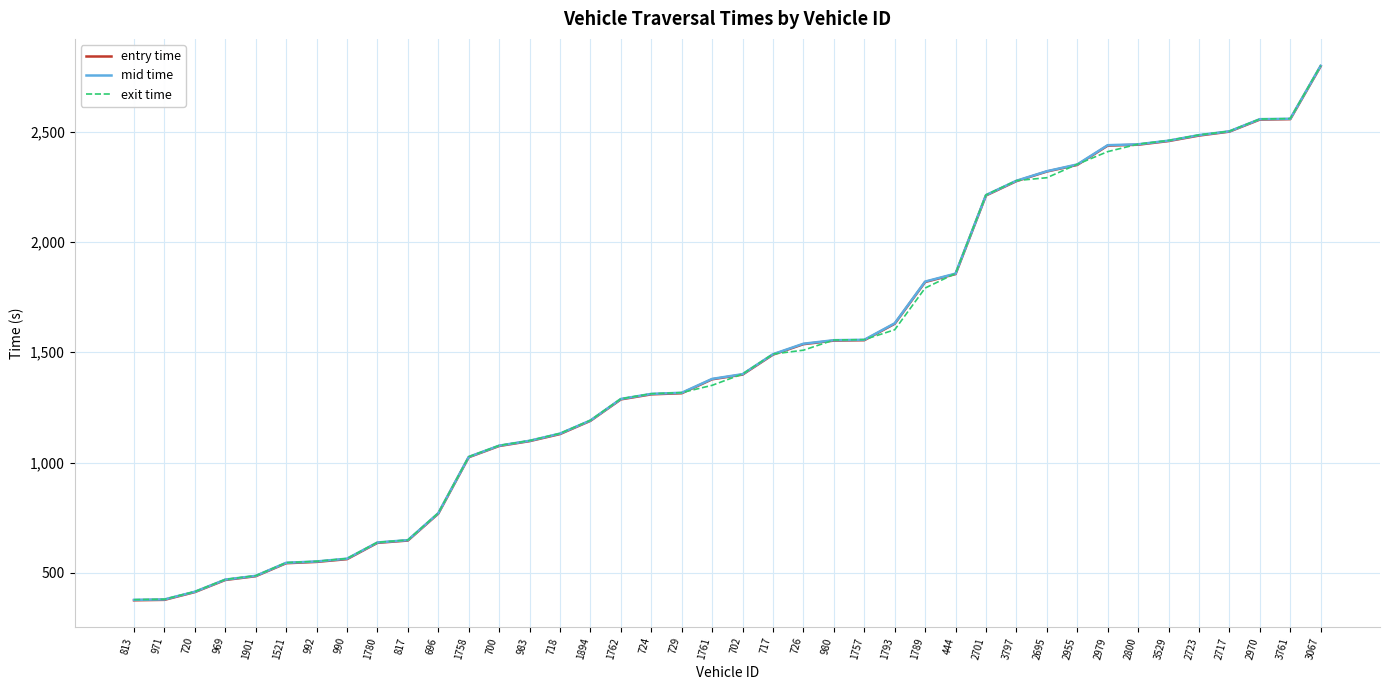

Does the chart have visible grid lines?

Yes